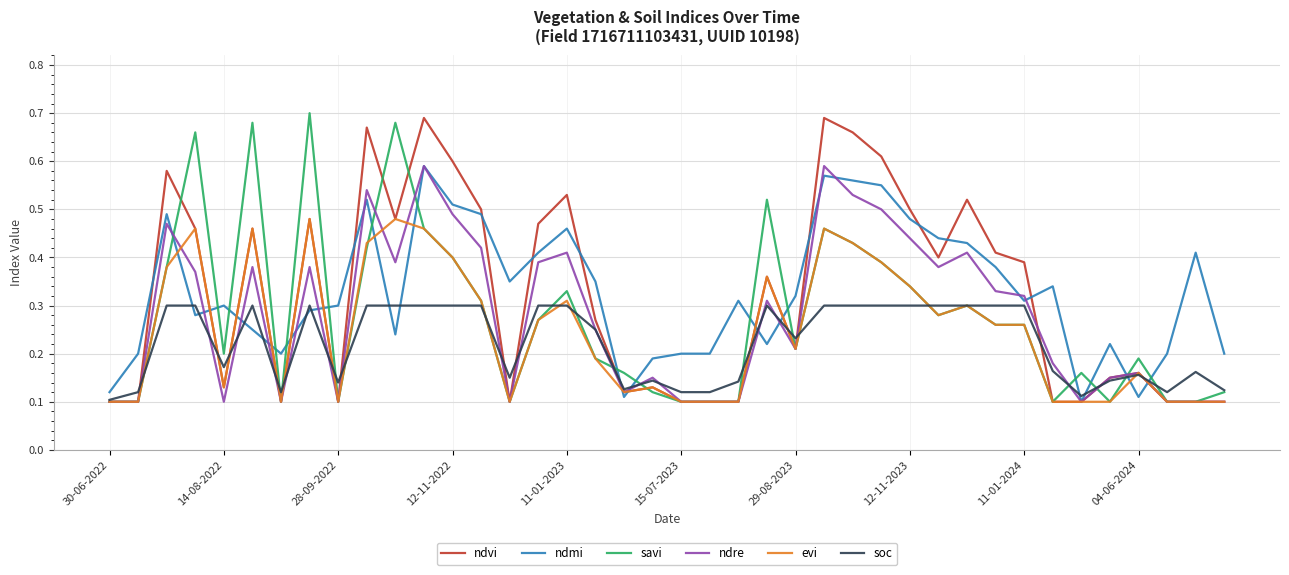

What is the difference between the maximum and second lowest values in the savi series?

0.6